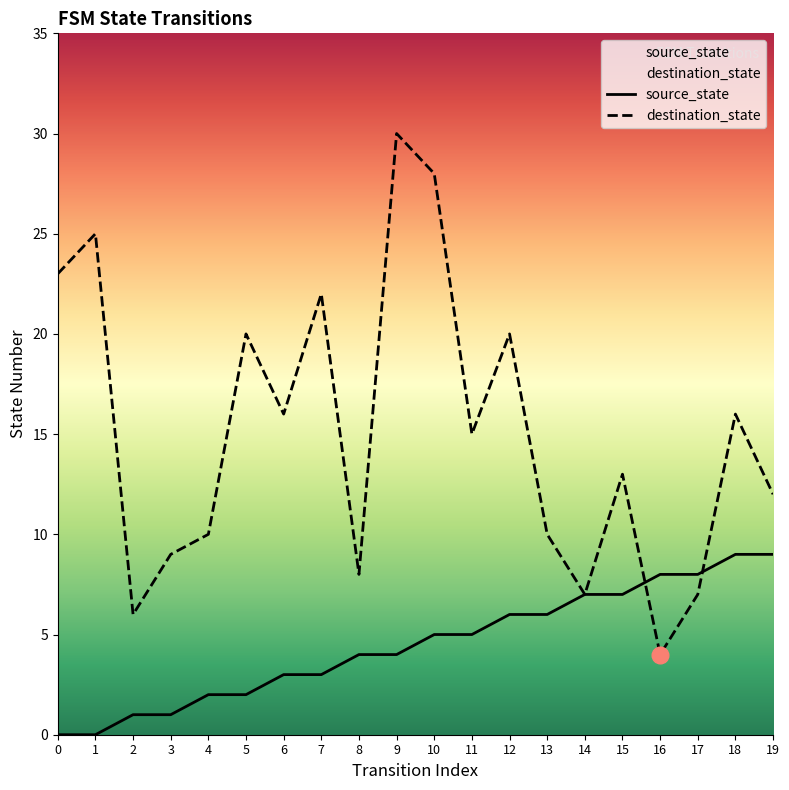

Which series has the largest total across all categories?

destination_state